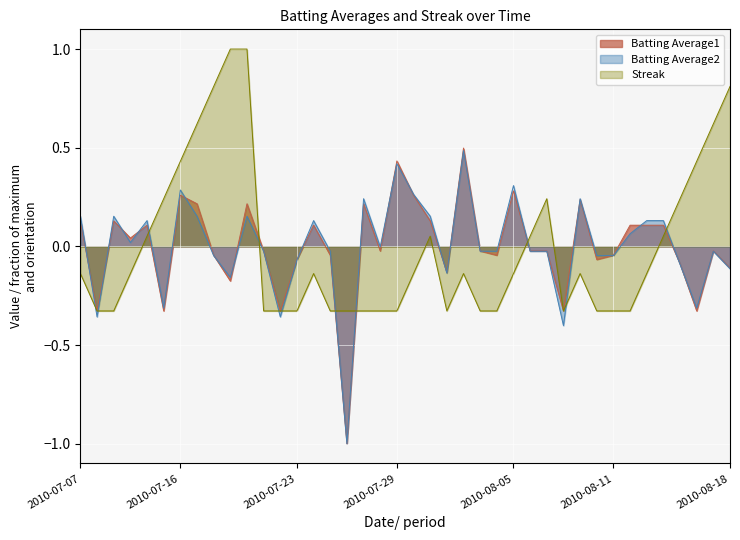

Is the value of Batting Average2 at 2010-07-27 greater than the value of Batting Average1 at 2010-08-07?

Yes